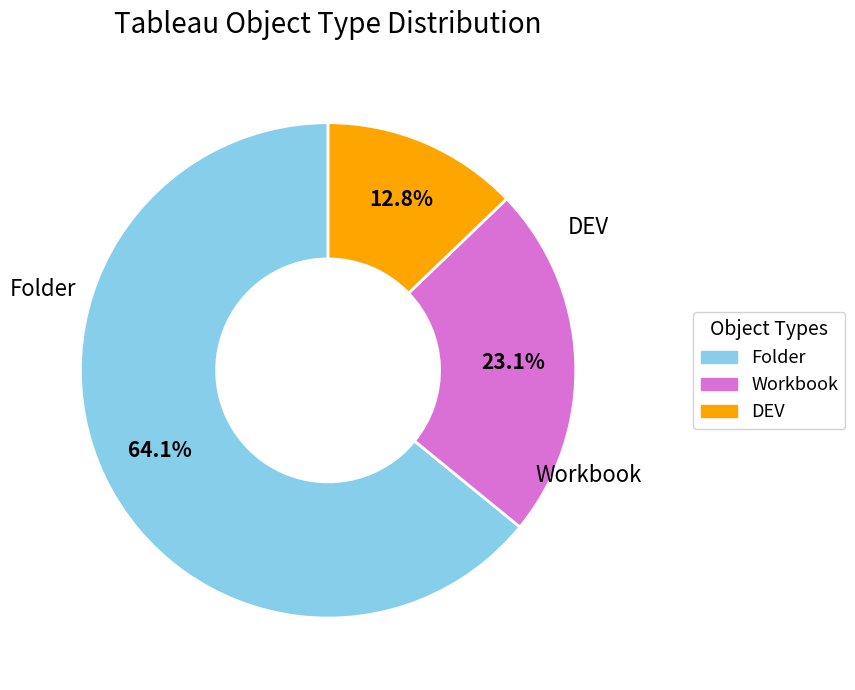

To the nearest percent, what is the difference between the Folder and DEV slice percentages?

51%